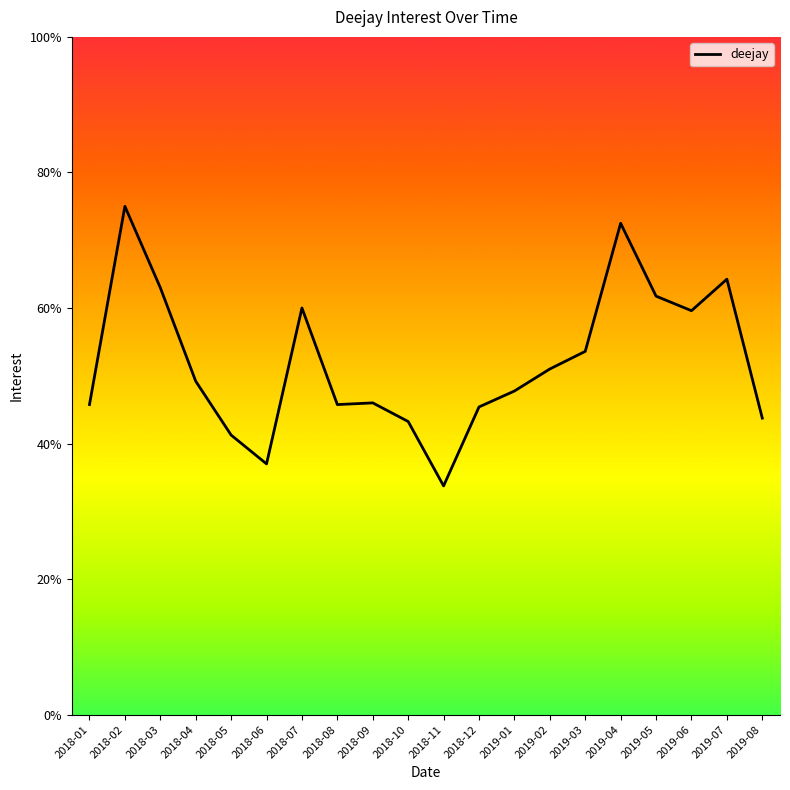

True or false: the data shows 63.0 at 2018-03.

True